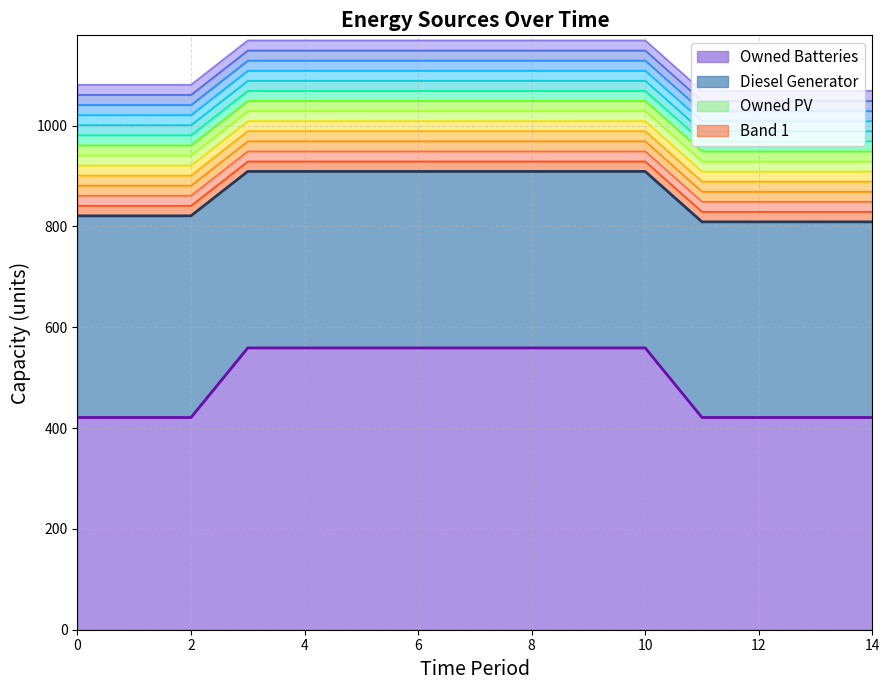

At which category is the sum across all series the highest?

3